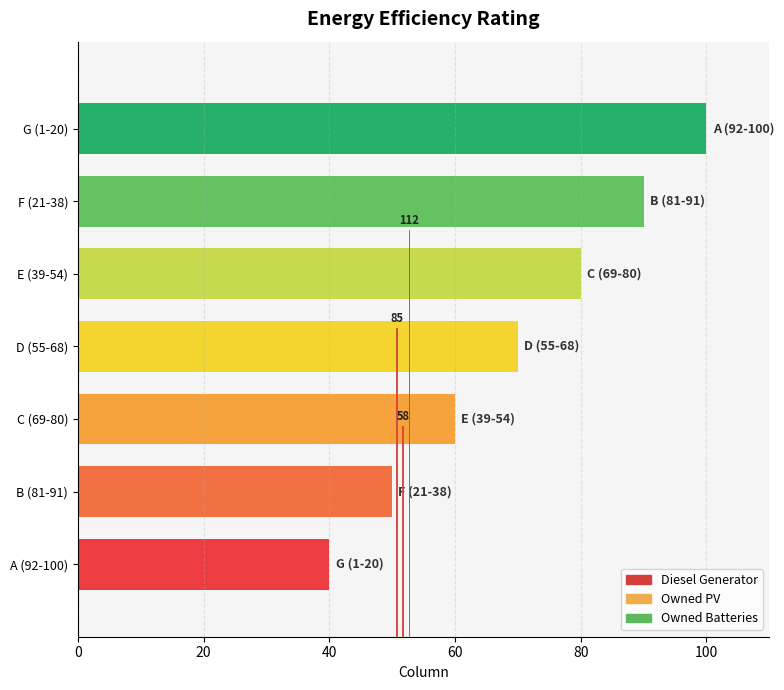

At 60, list the series in order from largest to smallest.

Diesel Generator, Owned PV, Owned Batteries